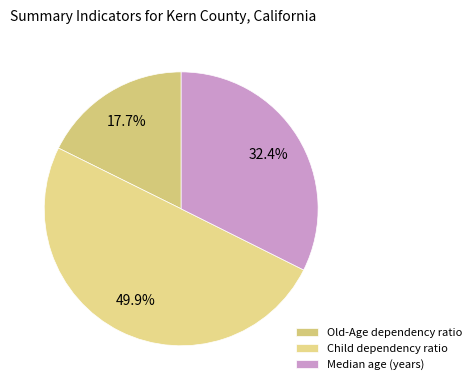

To the nearest percent, what percentage of the pie is Median age (years)?

32%